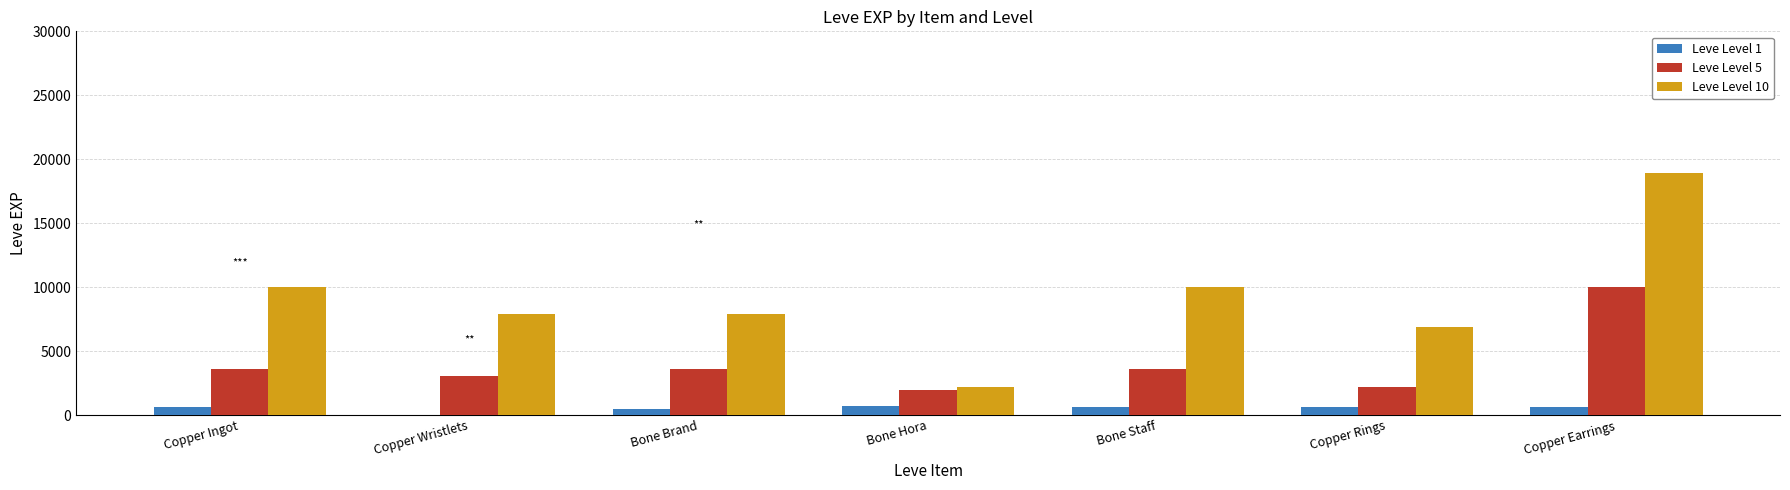

What is the sum of all Leve Level 1 values?

3661